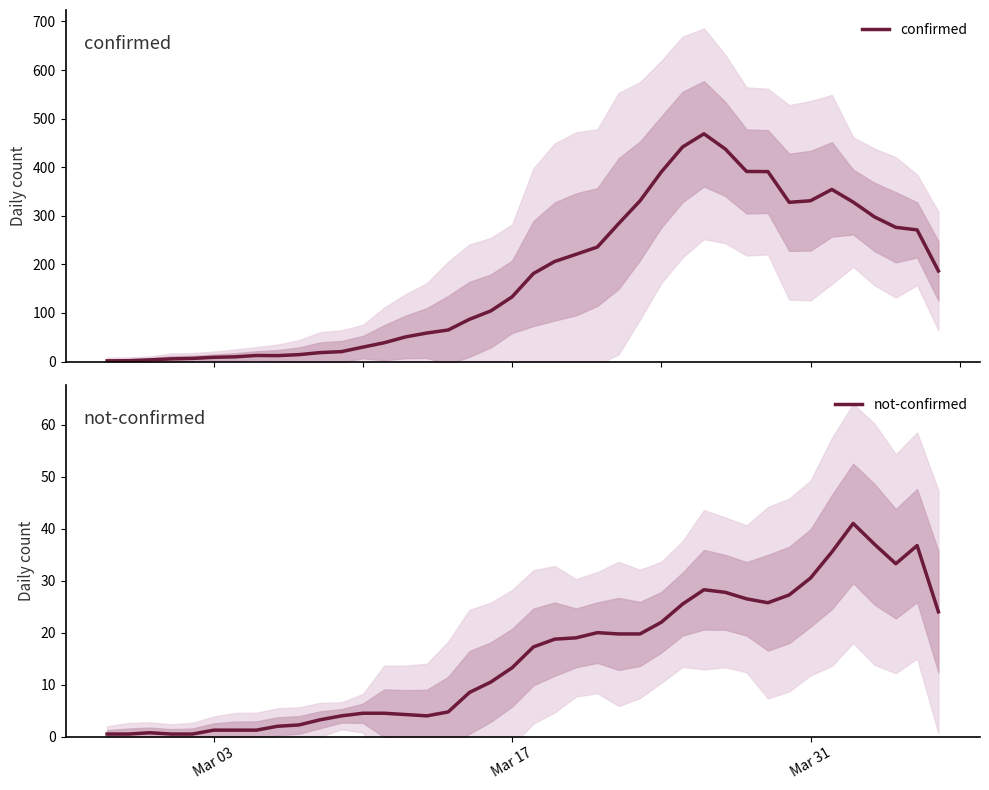

Which series has the largest total across all categories?

confirmed